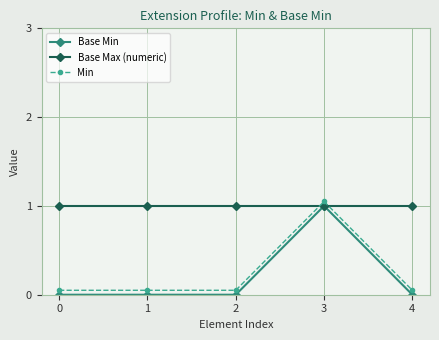

Which series ends up on top after the final intersection of Min and Base Max (numeric)?

Base Max (numeric)